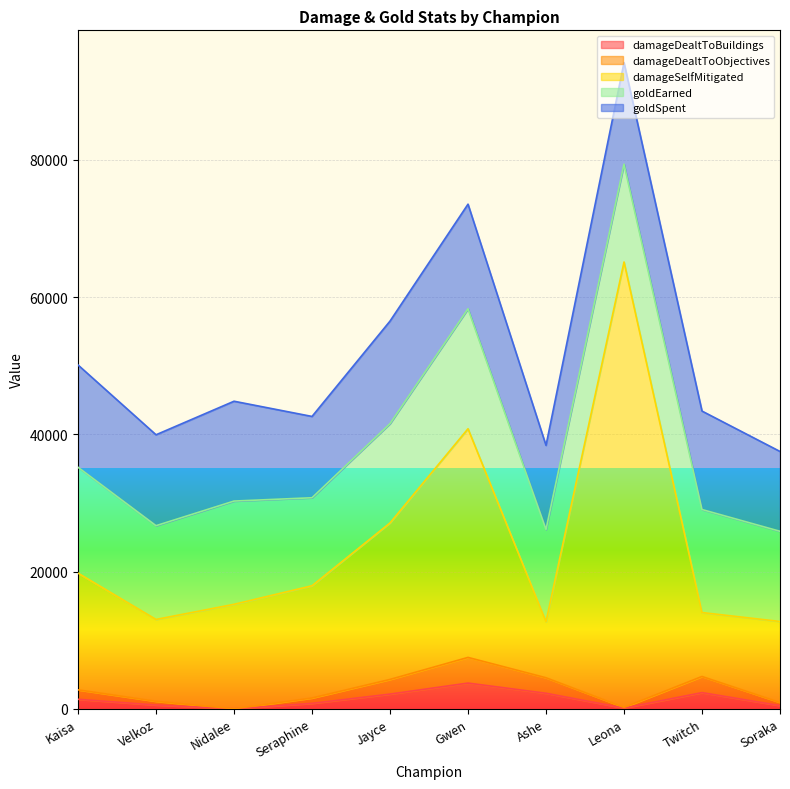

At which label does damageDealtToBuildings reach its minimum?

Nidalee